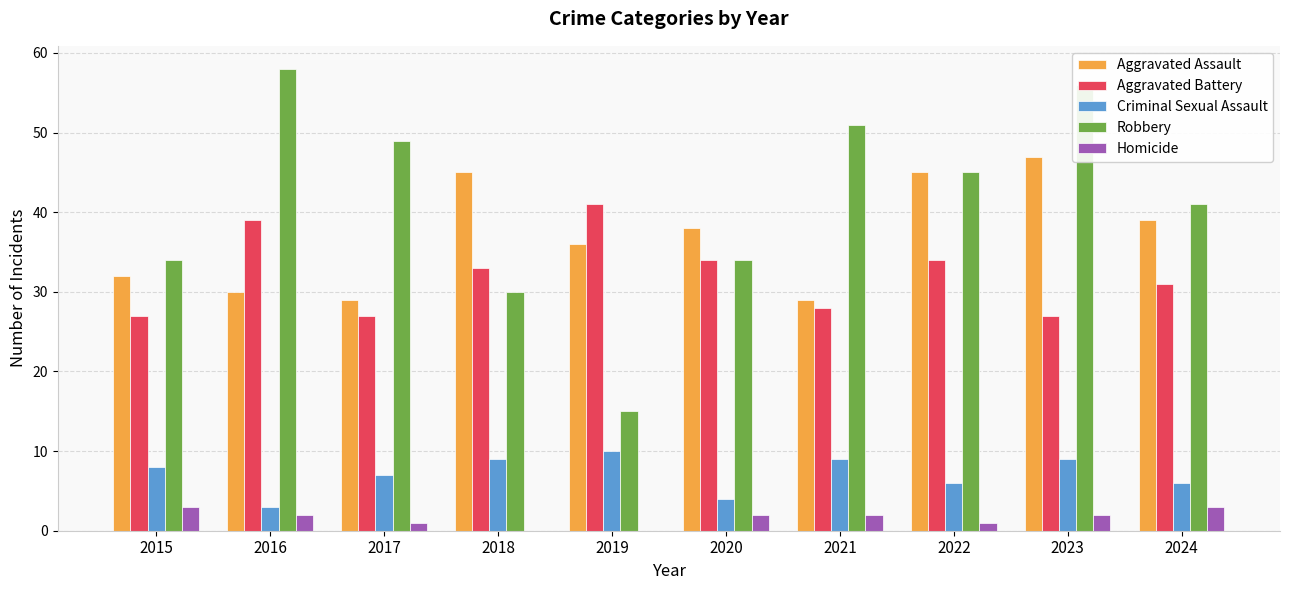

Reading left to right, what are all the values shown in this chart?

Aggravated Assault: 2015=32	2016=30	2017=29	2018=45	2019=36	2020=38	2021=29	2022=45	2023=47	2024=39
Aggravated Battery: 2015=27	2016=39	2017=27	2018=33	2019=41	2020=34	2021=28	2022=34	2023=27	2024=31
Criminal Sexual Assault: 2015=8	2016=3	2017=7	2018=9	2019=10	2020=4	2021=9	2022=6	2023=9	2024=6
Robbery: 2015=34	2016=58	2017=49	2018=30	2019=15	2020=34	2021=51	2022=45	2023=56	2024=41
Homicide: 2015=3	2016=2	2017=1	2018=0	2019=0	2020=2	2021=2	2022=1	2023=2	2024=3